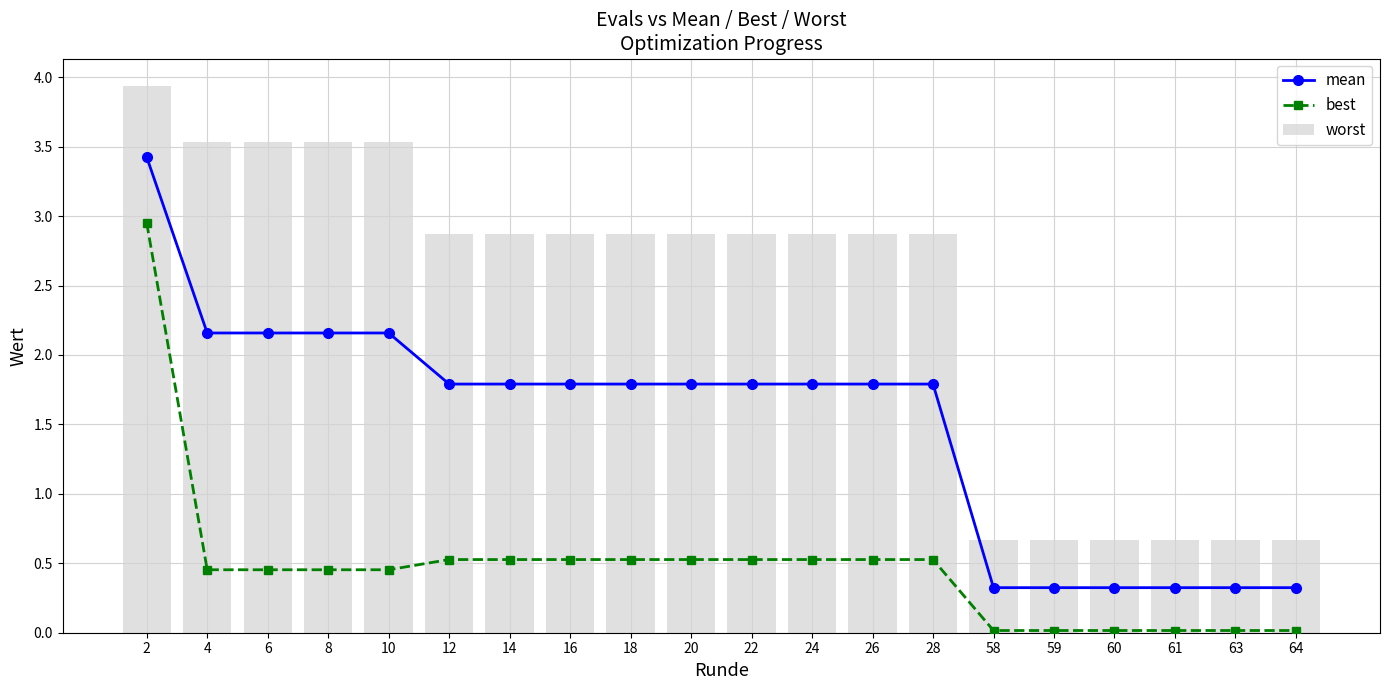

What is the average value of the best series?

0.5